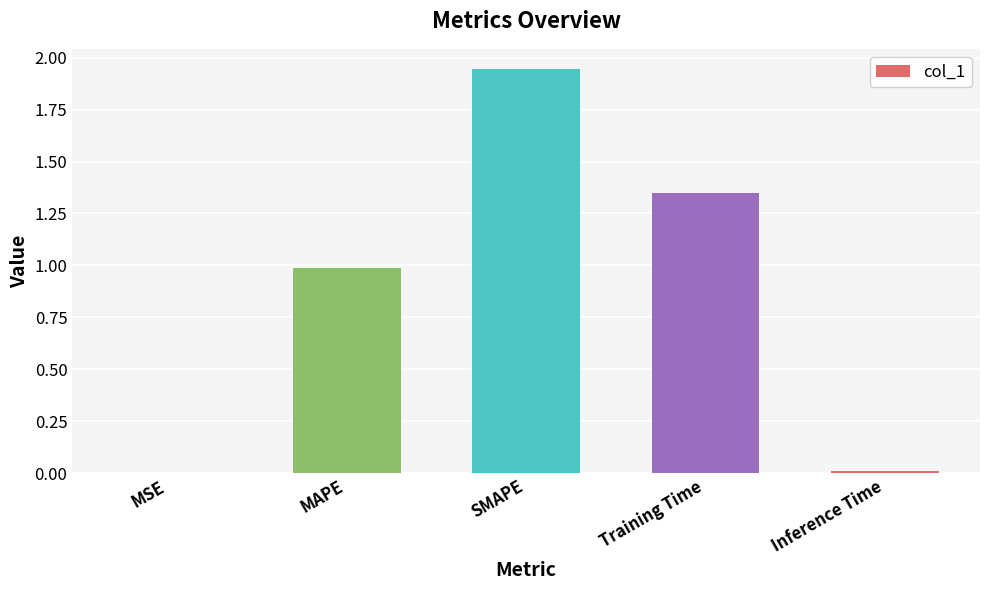

Which has a higher value, MAPE or Inference Time?

MAPE